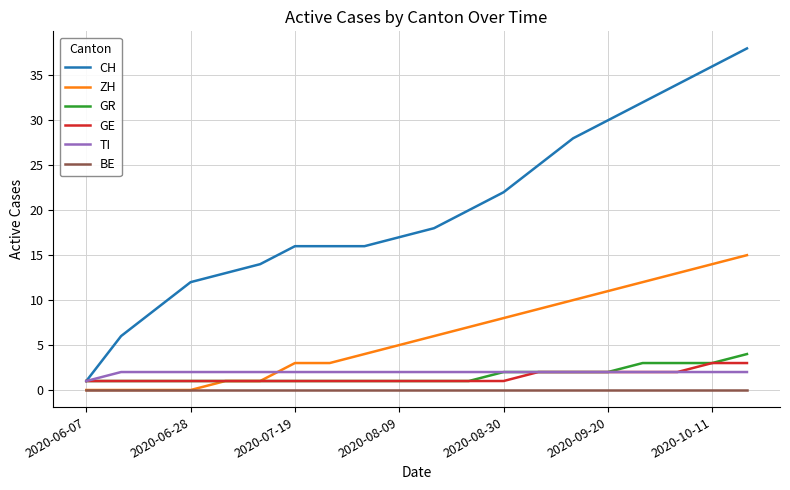

How many GR values are between 1 and 2?

16